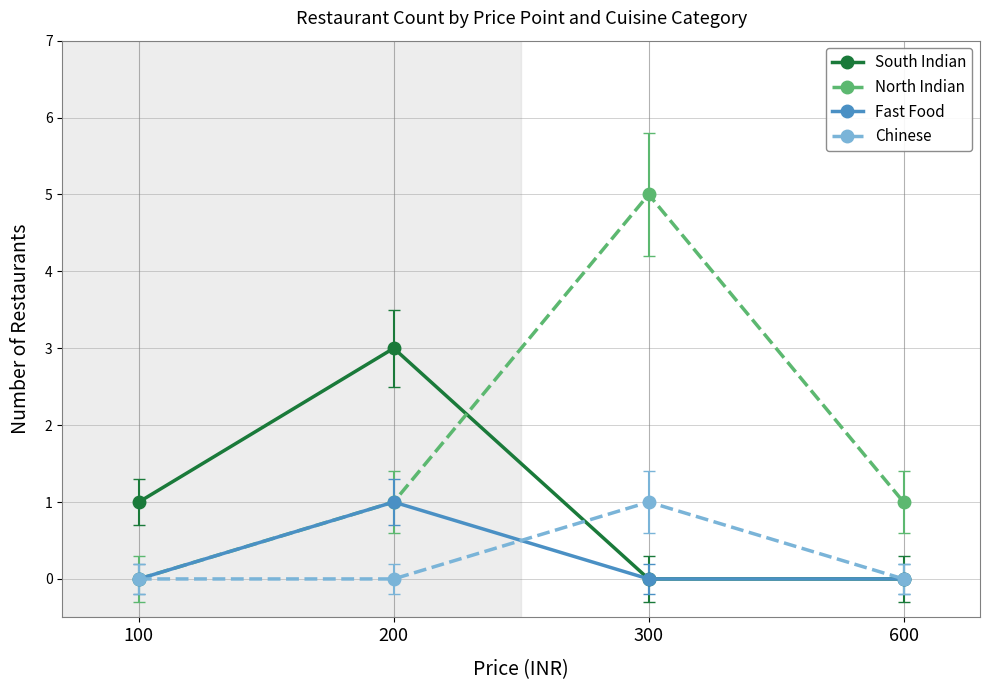

How many positive values does the North Indian series have?

3